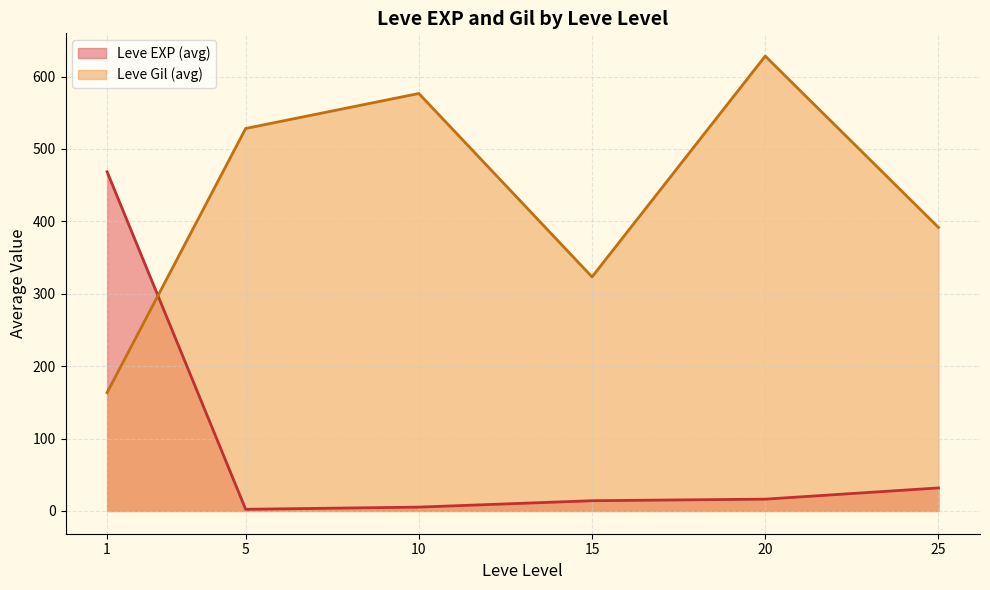

Which series has the largest total across all categories?

Leve Gil (avg)